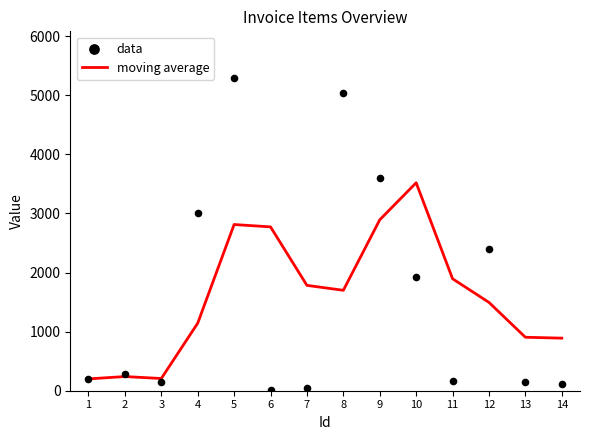

At how many categories does at least one series exceed 5274?

1